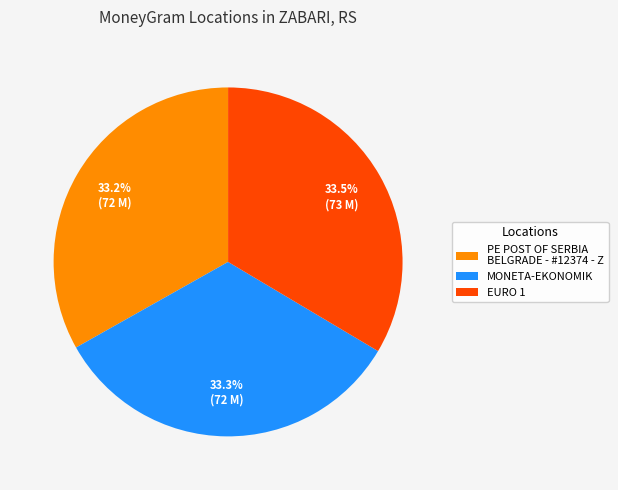

Is EURO 1 the majority of the pie?

No